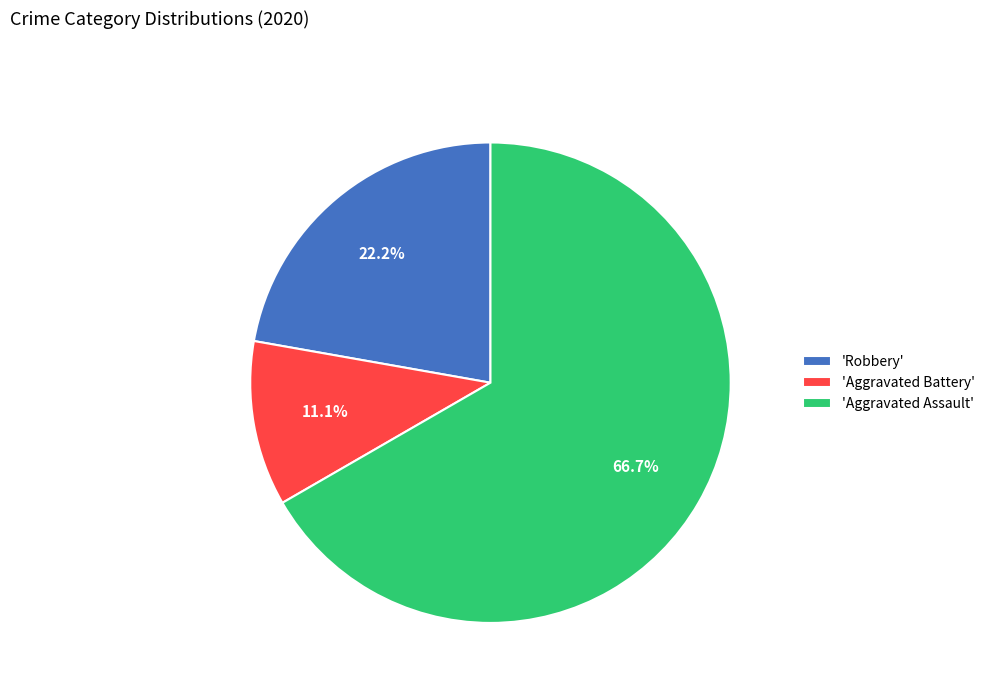

How many slices are in this pie chart?

3